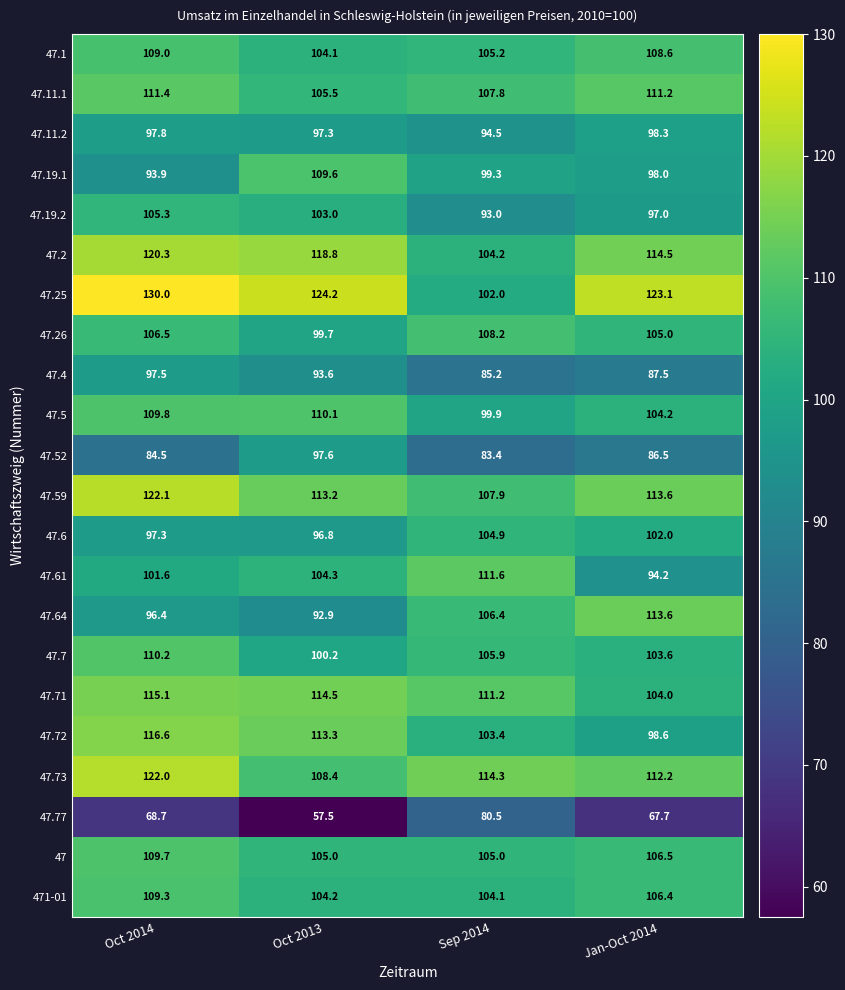

Where is 47.77 nearest to the value 69?

Oct 2014